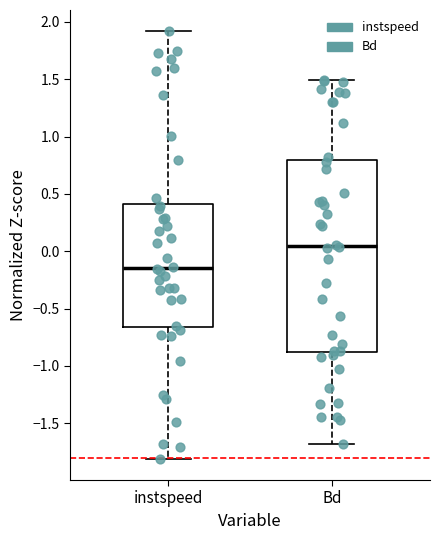

Which box is the tallest, from its lower edge to its upper edge?

Bd